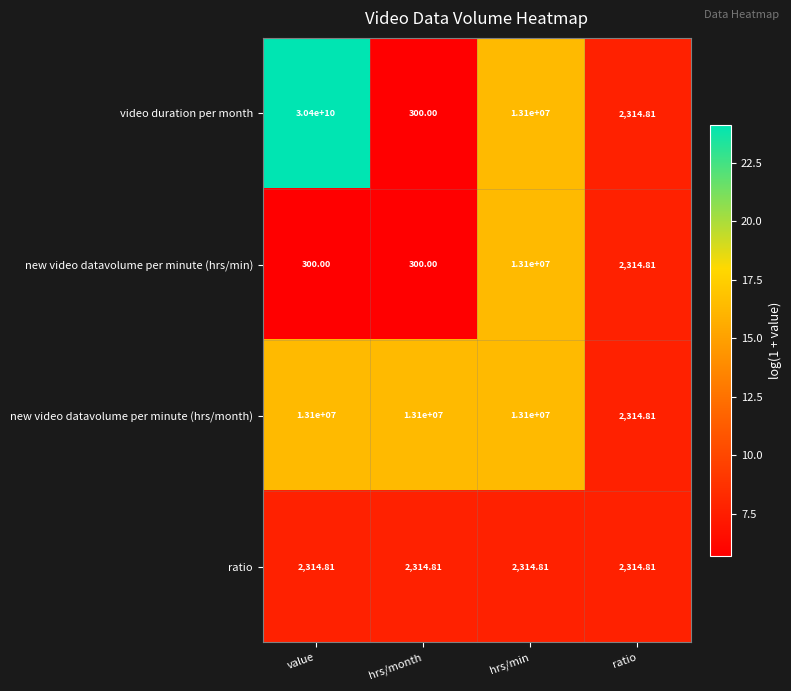

Rank the series at value from highest to lowest value.

video duration per month, new video datavolume per minute (hrs/month), ratio, new video datavolume per minute (hrs/min)